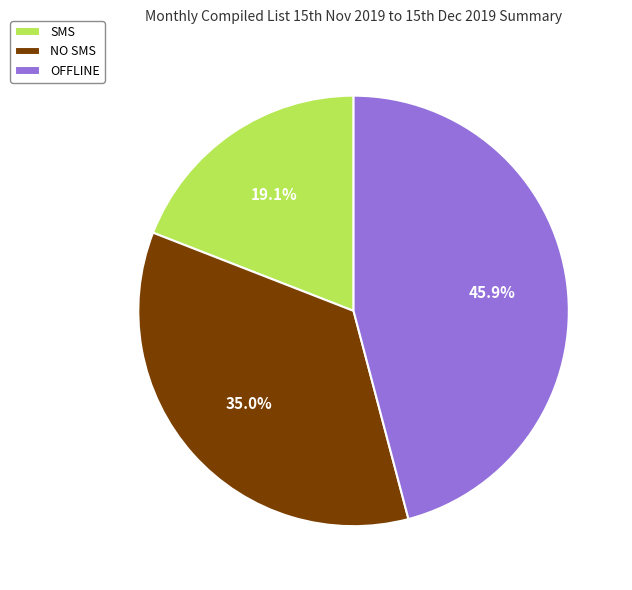

What is the largest slice in the pie chart?

OFFLINE